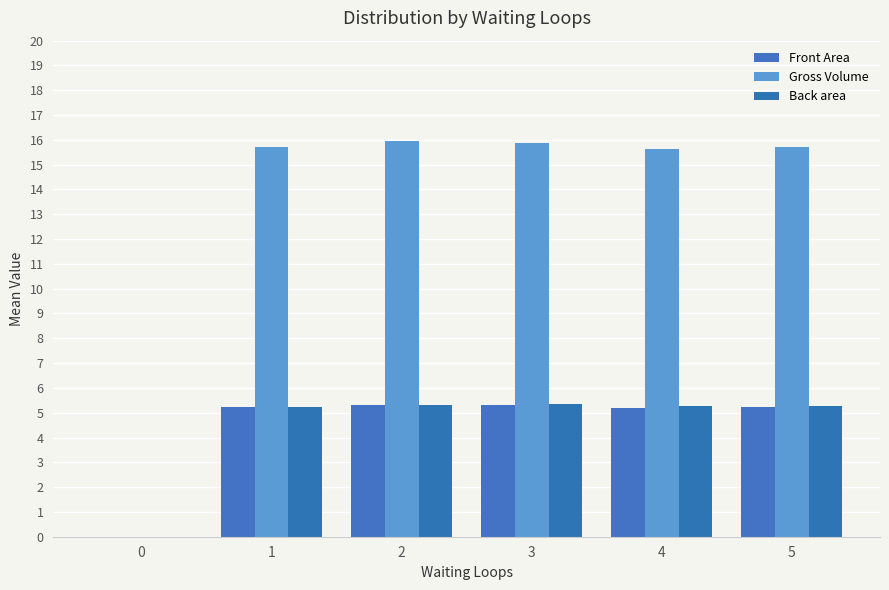

What is the sum of all Gross Volume values?

78.9